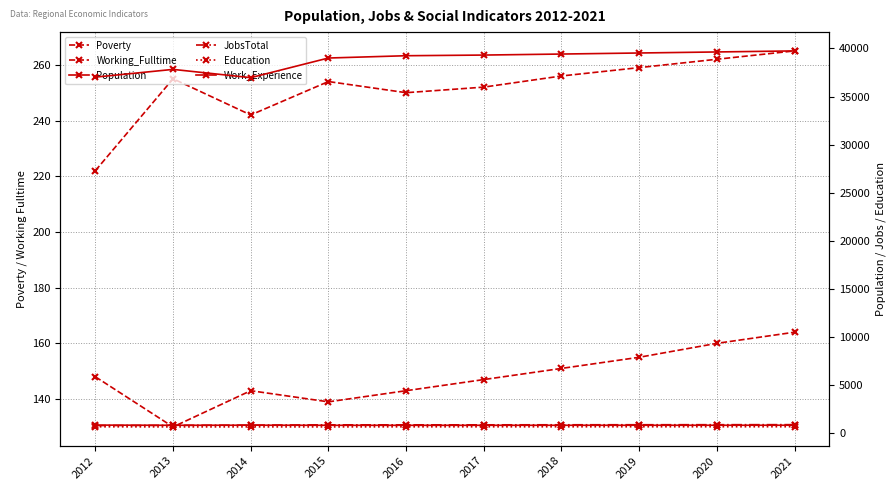

Which series changed the most between 2016 and 2020?

Population